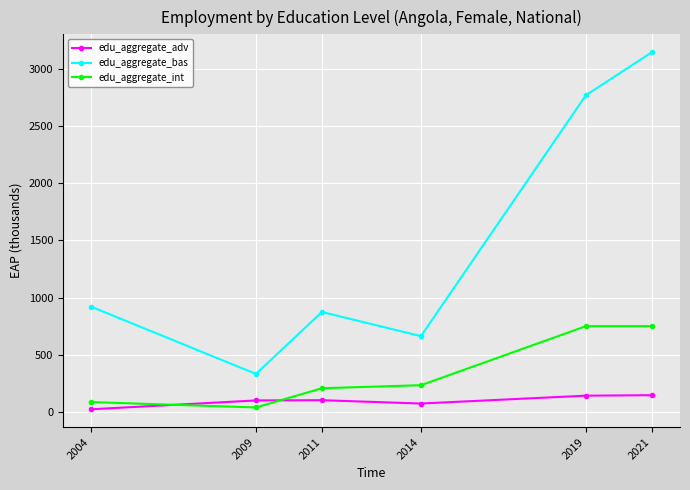

List the series in order of their overall mean, highest first.

edu_aggregate_bas, edu_aggregate_int, edu_aggregate_adv